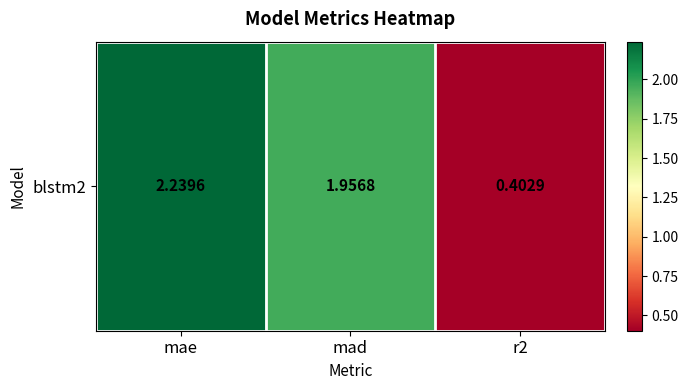

The chart shows a value of 0.4 at r2. True or false?

True